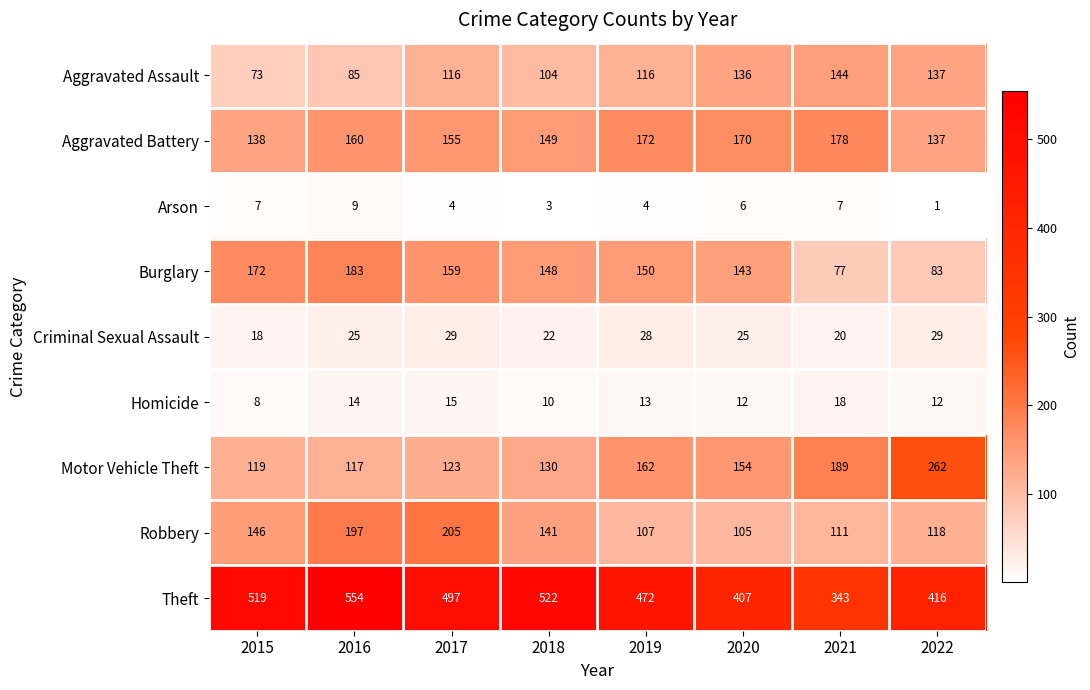

What is the smallest value displayed?

1